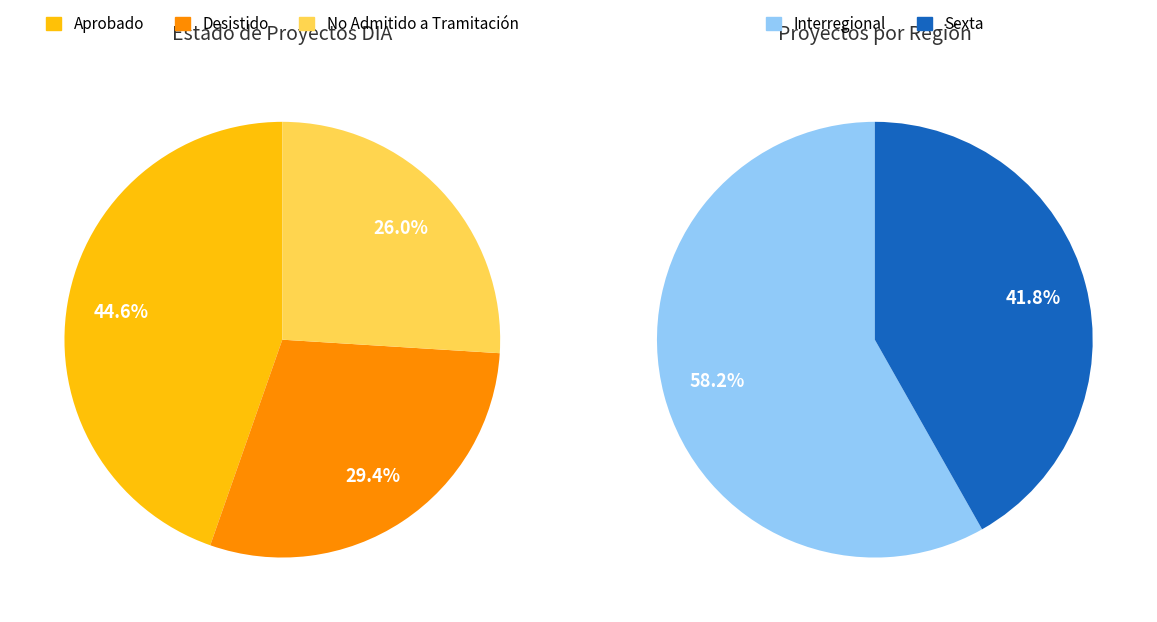

Rank the categories by value from highest to lowest.

Aprobado, Desistido, No Admitido a Tramitación